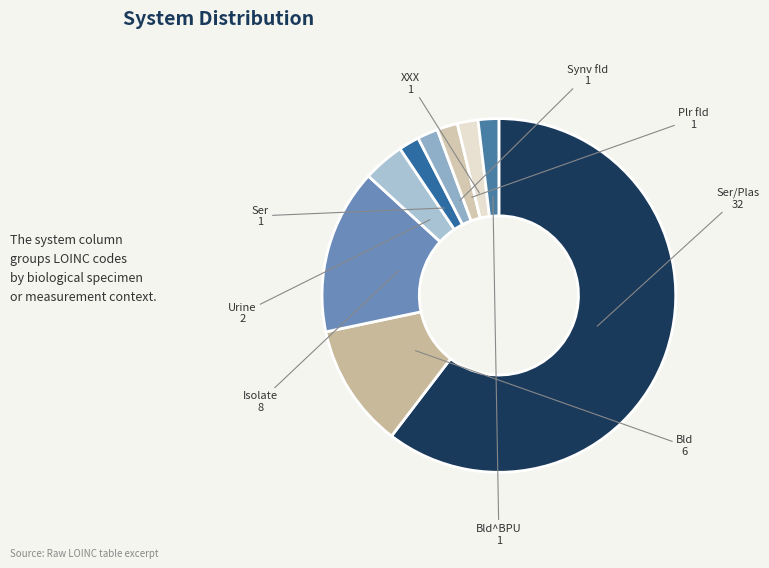

Is the sum of Ser/Plas and Ser greater than half?

Yes